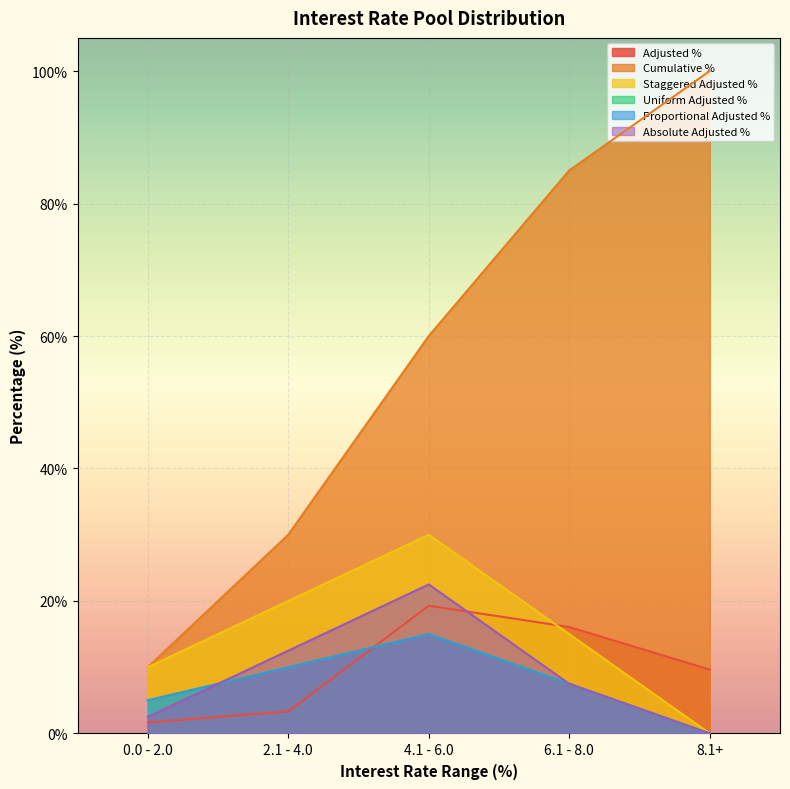

What are all the series names shown in the legend?

Adjusted %, Cumulative %, Staggered Adjusted %, Uniform Adjusted %, Proportional Adjusted %, Absolute Adjusted %